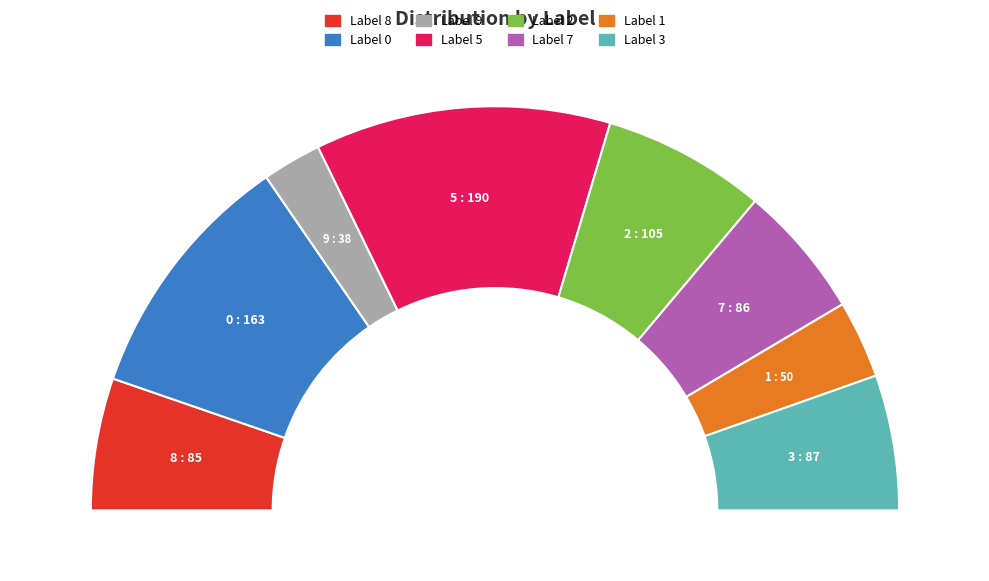

What is the change in value from 8 to 0?

+78